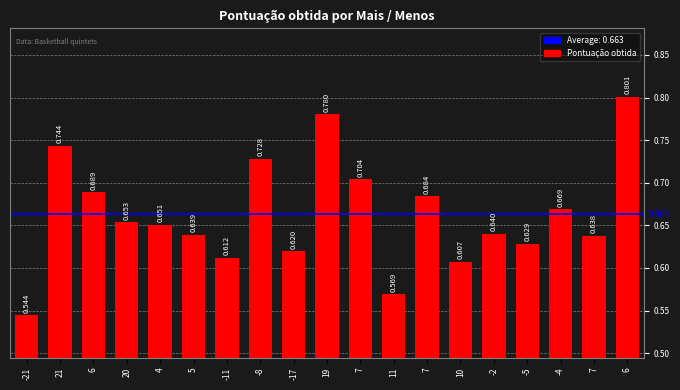

Reading left to right, extract all data points from this chart.

-21=0.5	21=0.7	6=0.7	20=0.7	4=0.7	5=0.6	-11=0.6	-8=0.7	-17=0.6	19=0.8	7=0.7	11=0.6	7=0.7	10=0.6	-2=0.6	-5=0.6	-4=0.7	7=0.6	6=0.8